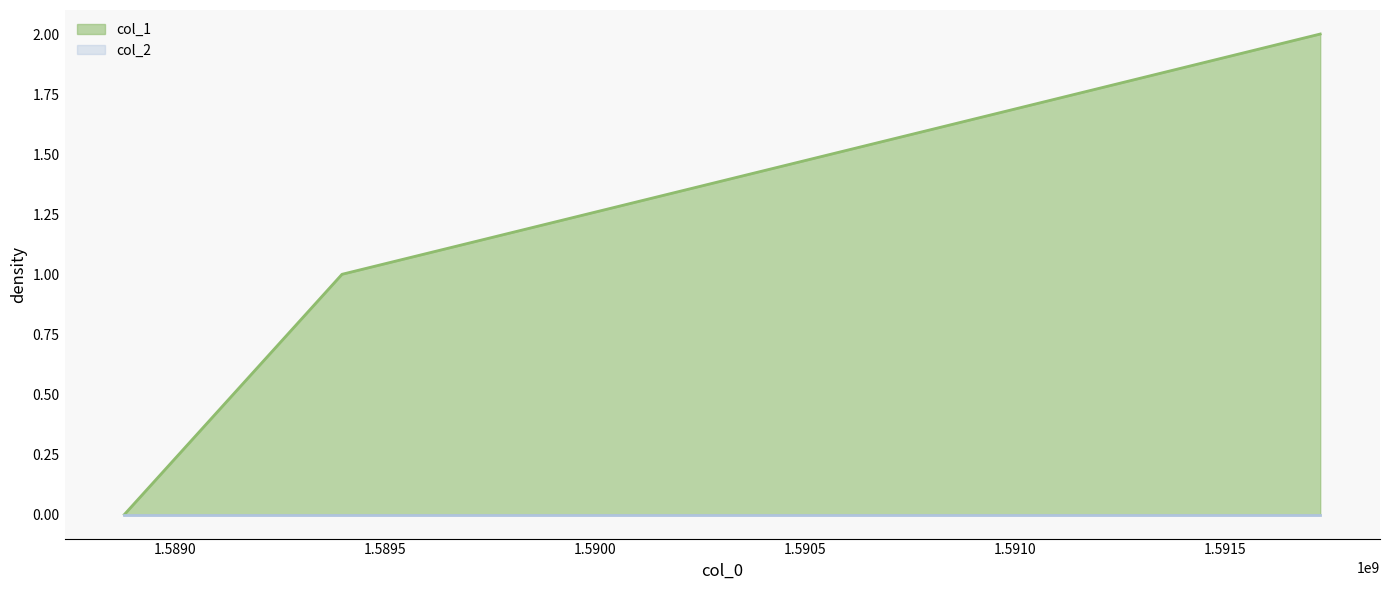

Reading right to left, extract all data points from this chart.

2	1	0